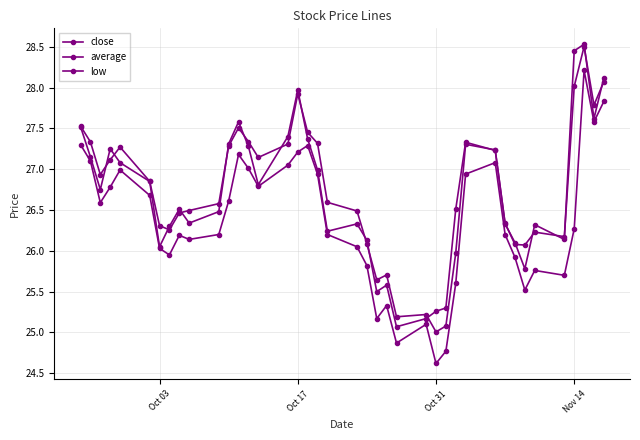

True or false: low and average cross at least once.

False